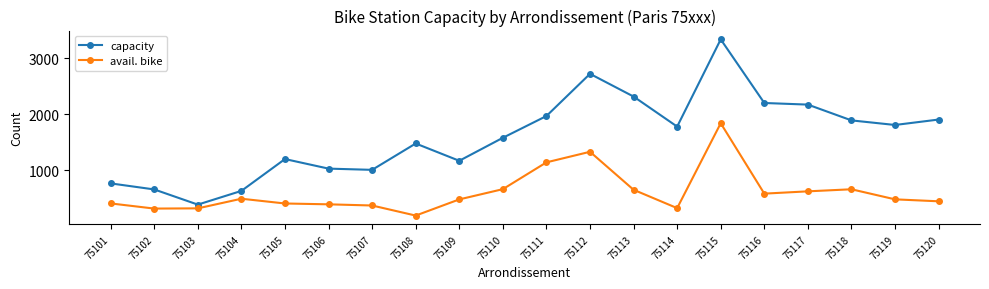

Which category has the lowest value across all series?

75108